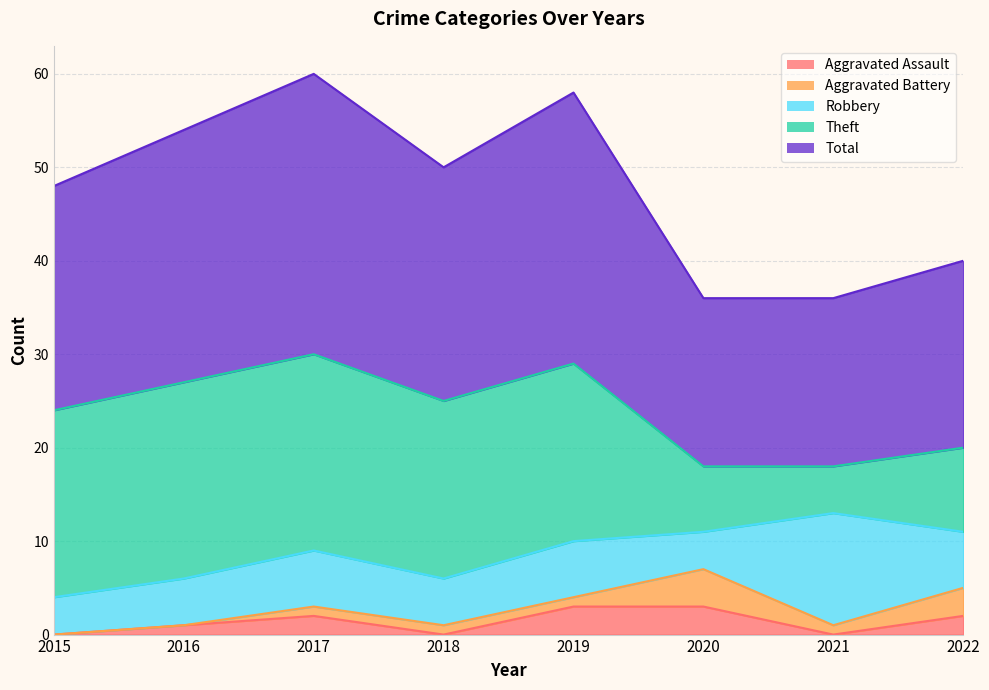

What are all the series names shown in the legend?

Aggravated Assault, Aggravated Battery, Robbery, Theft, Total